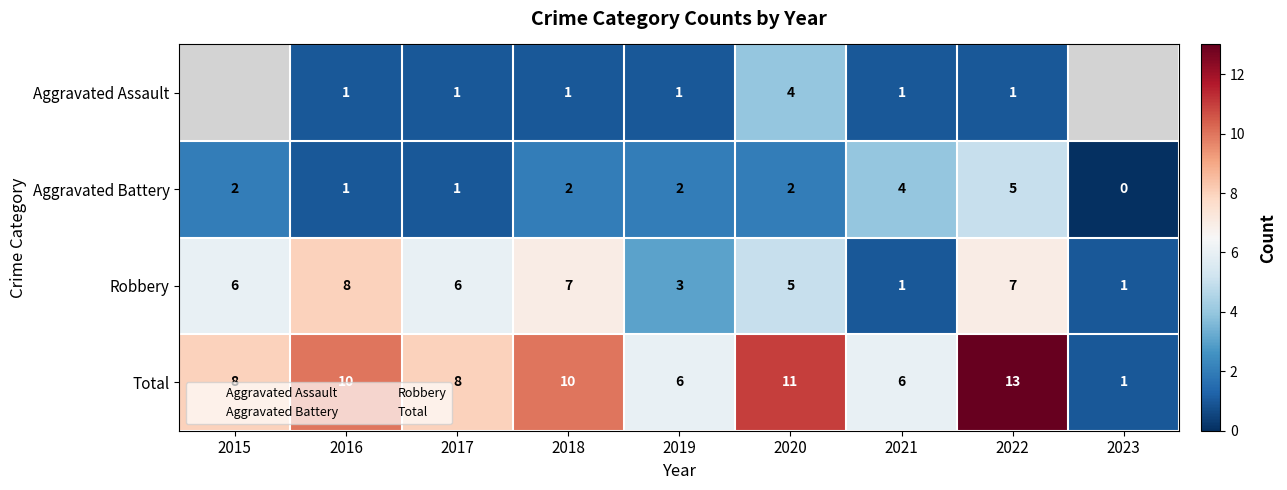

What is the average value of the Total series?

8.1